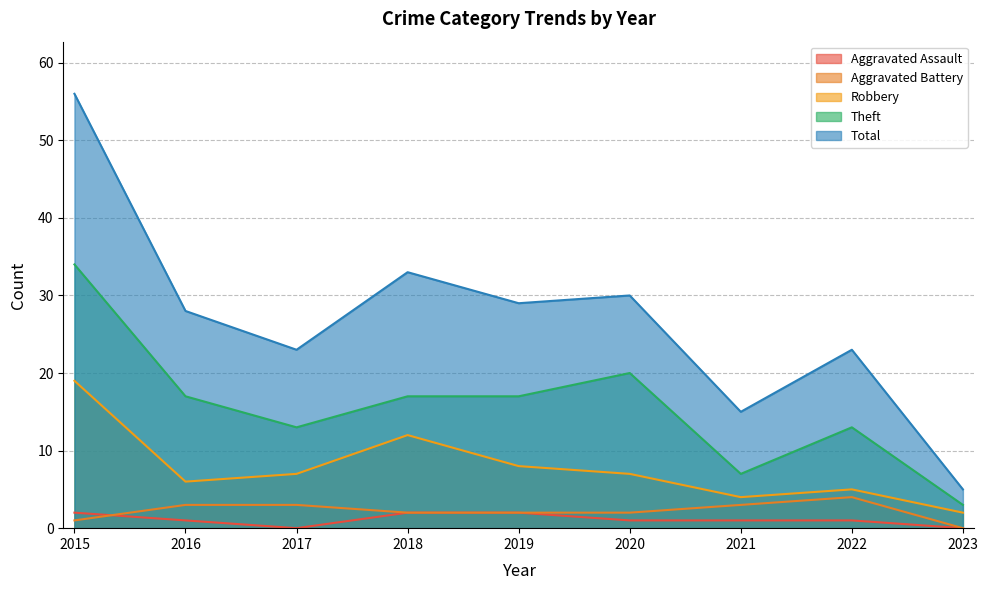

At which category is the sum across all series the highest?

2015